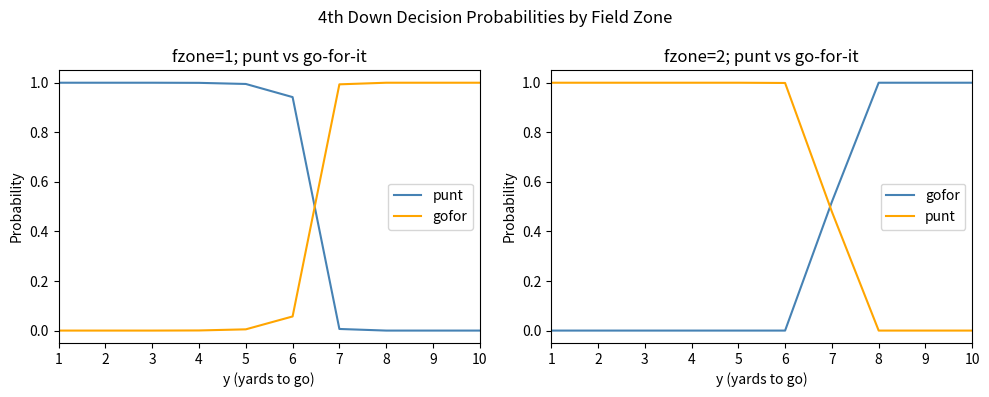

How many categories are shown in the chart?

10